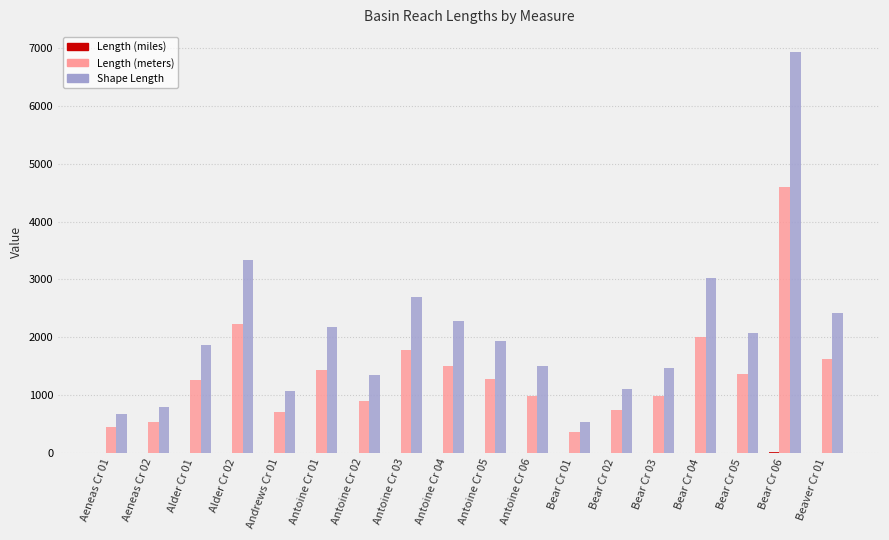

Which category has the highest value across all series?

Bear Cr 06